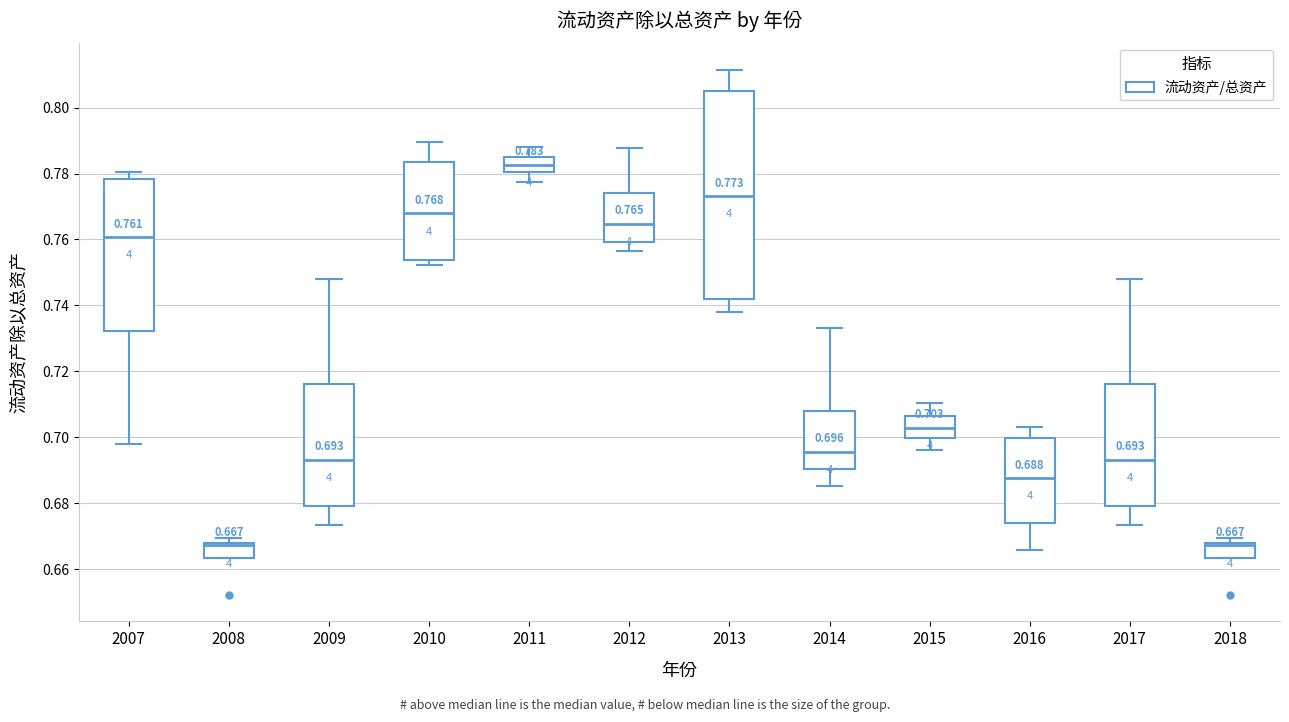

Which box has the highest median line?

2011